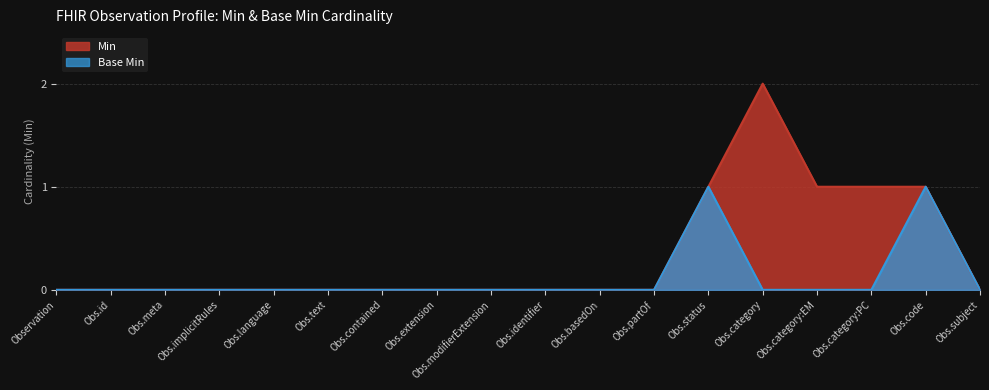

What is the highest value of the Base Min series?

1